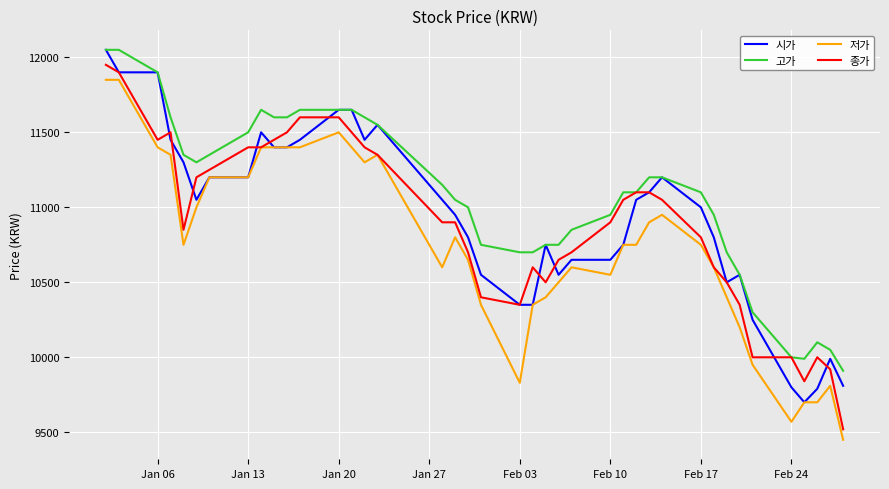

Which series has the largest total across all categories?

고가